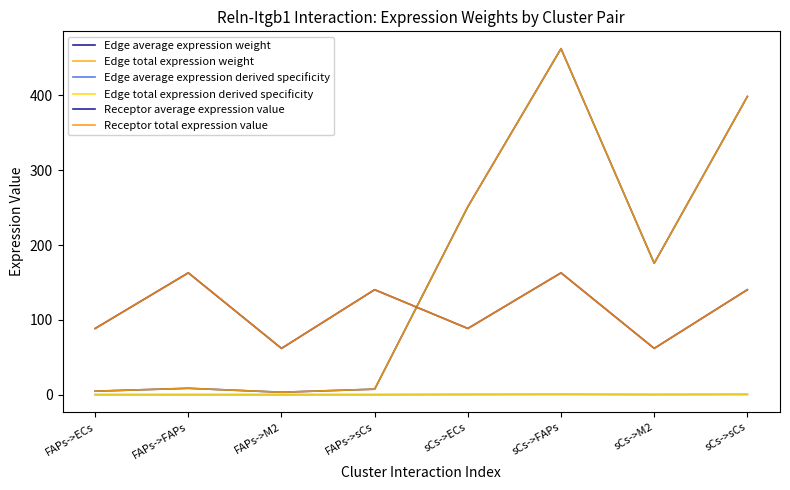

Reading right to left, list all the values displayed in this chart.

Edge average expression weight: sCs->sCs=398.6	sCs->M2=175.6	sCs->FAPs=462.6	sCs->ECs=251.3	FAPs->sCs=7.3	FAPs->M2=3.2	FAPs->FAPs=8.5	FAPs->ECs=4.6
Edge total expression weight: sCs->sCs=398.6	sCs->M2=175.6	sCs->FAPs=462.6	sCs->ECs=251.3	FAPs->sCs=7.3	FAPs->M2=3.2	FAPs->FAPs=8.5	FAPs->ECs=4.6
Edge average expression derived specificity: sCs->sCs=0.3	sCs->M2=0.1	sCs->FAPs=0.4	sCs->ECs=0.2	FAPs->sCs=0.0	FAPs->M2=0.0	FAPs->FAPs=0.0	FAPs->ECs=0.0
Edge total expression derived specificity: sCs->sCs=0.3	sCs->M2=0.1	sCs->FAPs=0.4	sCs->ECs=0.2	FAPs->sCs=0.0	FAPs->M2=0.0	FAPs->FAPs=0.0	FAPs->ECs=0.0
Receptor average expression value: sCs->sCs=140.3	sCs->M2=61.8	sCs->FAPs=162.8	sCs->ECs=88.4	FAPs->sCs=140.3	FAPs->M2=61.8	FAPs->FAPs=162.8	FAPs->ECs=88.4
Receptor total expression value: sCs->sCs=140.3	sCs->M2=61.8	sCs->FAPs=162.8	sCs->ECs=88.4	FAPs->sCs=140.3	FAPs->M2=61.8	FAPs->FAPs=162.8	FAPs->ECs=88.4